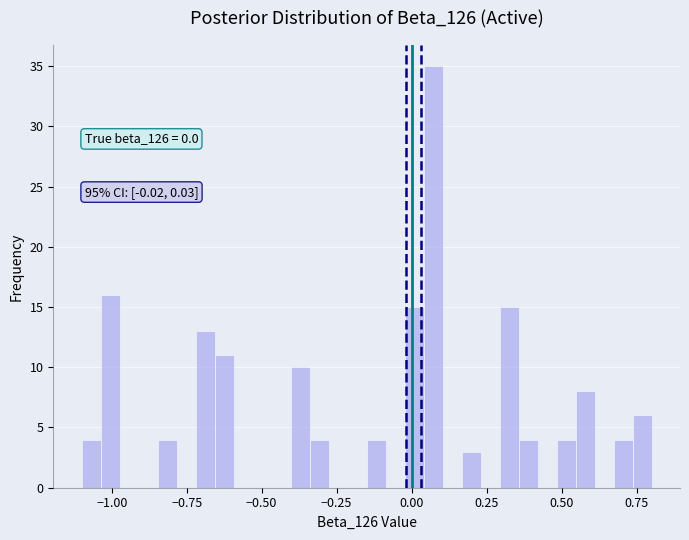

Around what value on the x-axis is the tallest bar? Give the approximate position of its centre, as read against the axis.

0.05